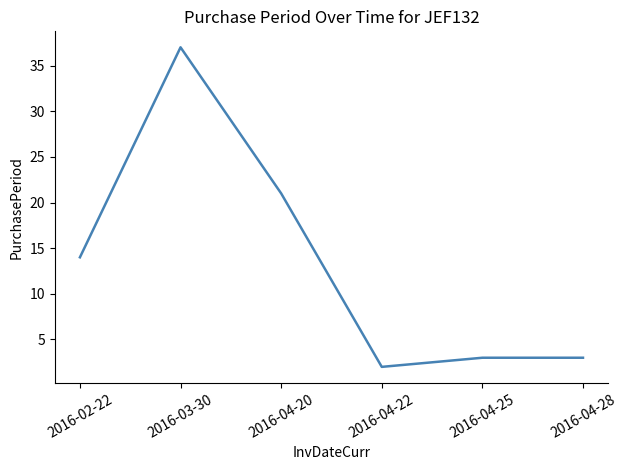

Which category has the highest value across all series?

2016-03-30